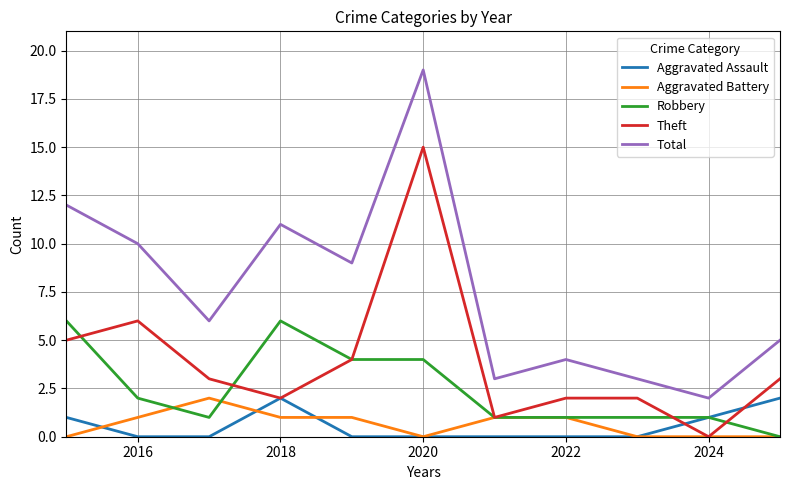

Which series has the largest range (max minus min)?

Total